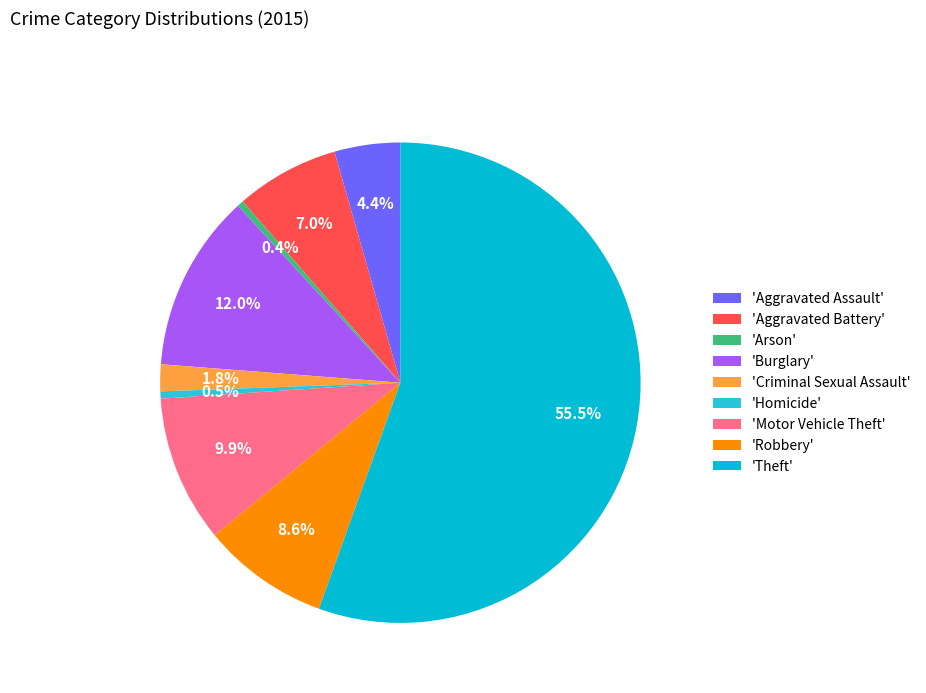

Which has a higher value, 'Burglary' or 'Homicide'?

'Burglary'